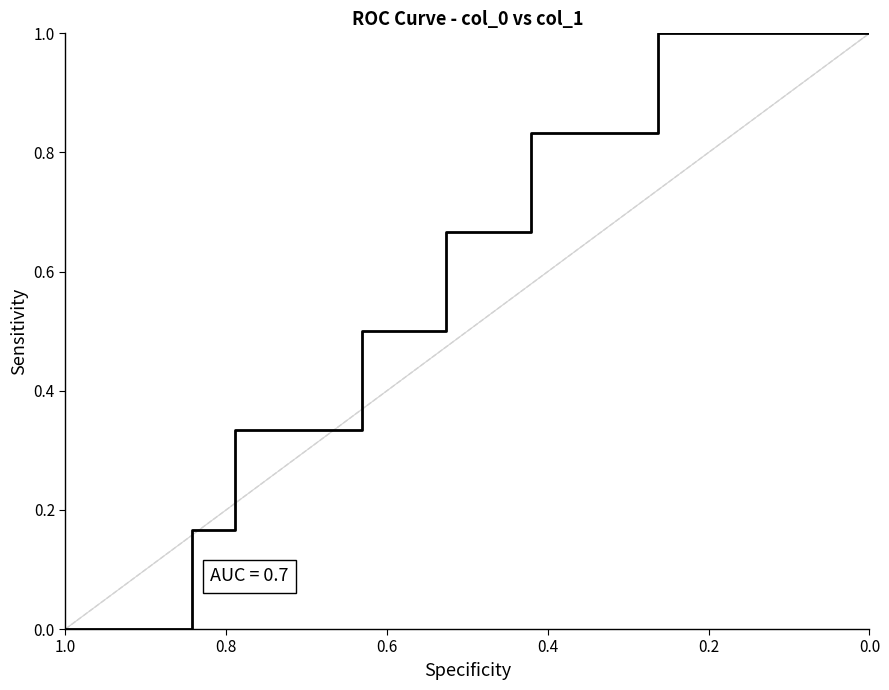

True or false: the data has more than 2 interior local peaks.

False